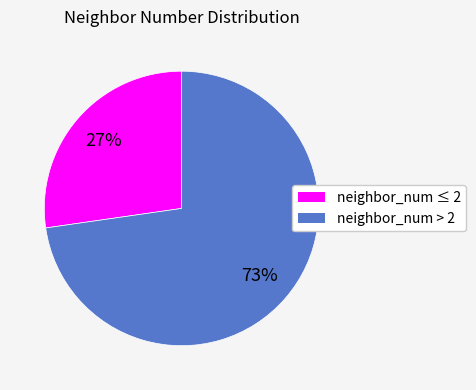

Is there a majority slice in this chart?

Yes